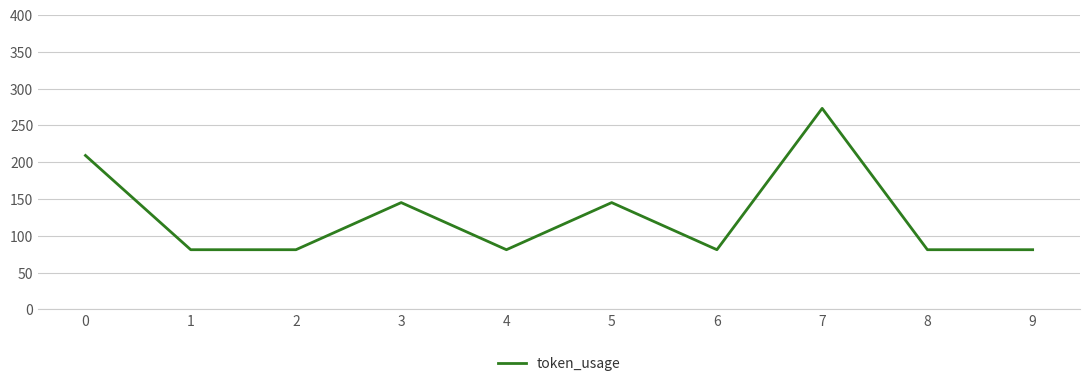

The value at 7 is 57. True or false?

False